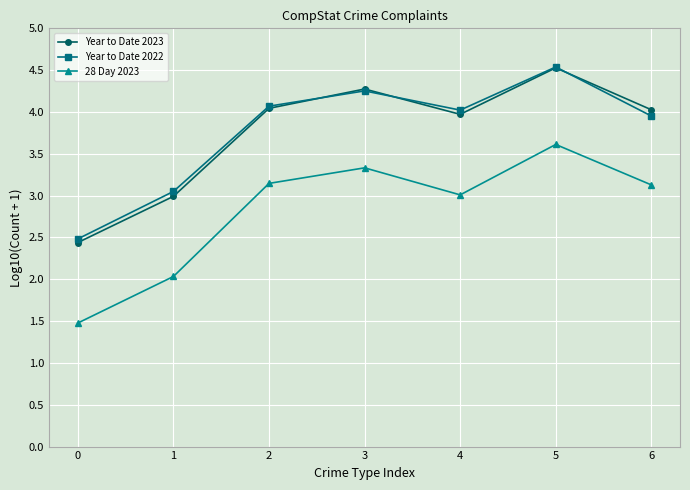

True or false: Year to Date 2022 has a value of 4.5 at 5.

True